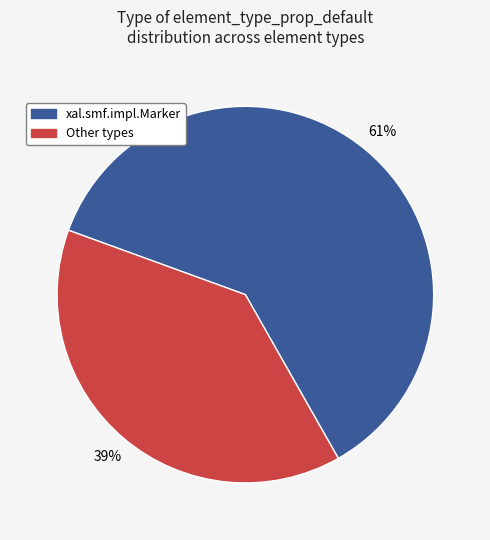

Which slice represents more than half of the pie?

xal.smf.impl.Marker